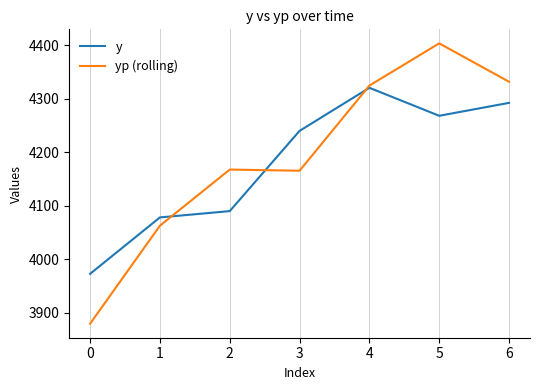

The yp (rolling) series shows 2344.3 at 3. True or false?

False